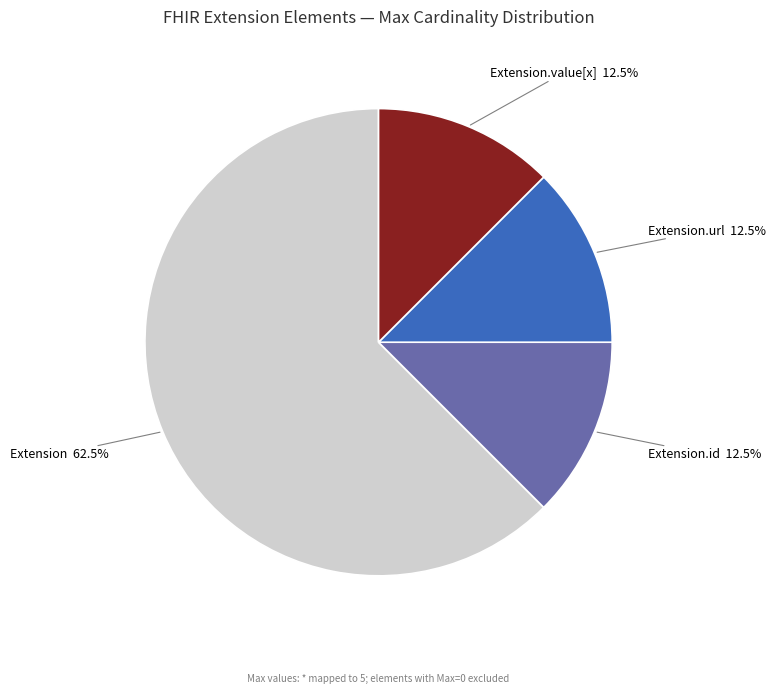

Is there any slice that represents more than half of the pie?

Yes